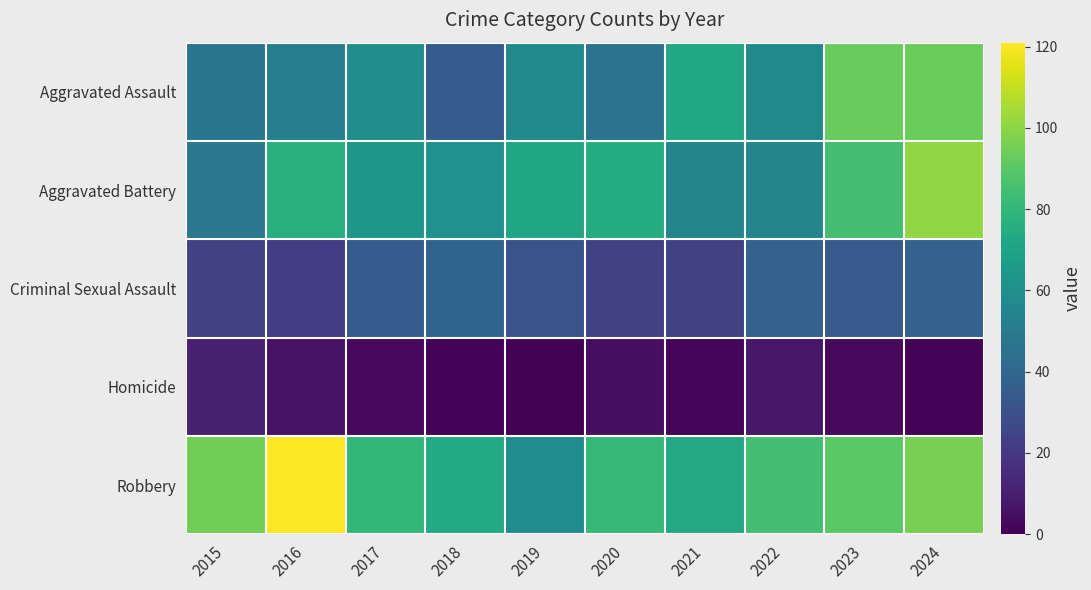

Reading left to right, what are all the values shown in this chart?

Aggravated Assault: 2015=47	2016=52	2017=60	2018=35	2019=58	2020=46	2021=72	2022=58	2023=93	2024=94
Aggravated Battery: 2015=48	2016=76	2017=64	2018=61	2019=71	2020=75	2021=55	2022=55	2023=85	2024=101
Criminal Sexual Assault: 2015=24	2016=22	2017=35	2018=39	2019=31	2020=24	2021=24	2022=38	2023=34	2024=38
Homicide: 2015=11	2016=6	2017=3	2018=1	2019=0	2020=5	2021=2	2022=8	2023=3	2024=1
Robbery: 2015=95	2016=121	2017=80	2018=74	2019=59	2020=81	2021=73	2022=85	2023=90	2024=96